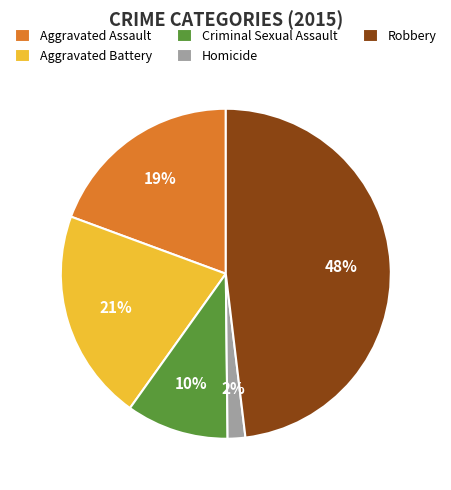

How many segments does this pie chart have?

5